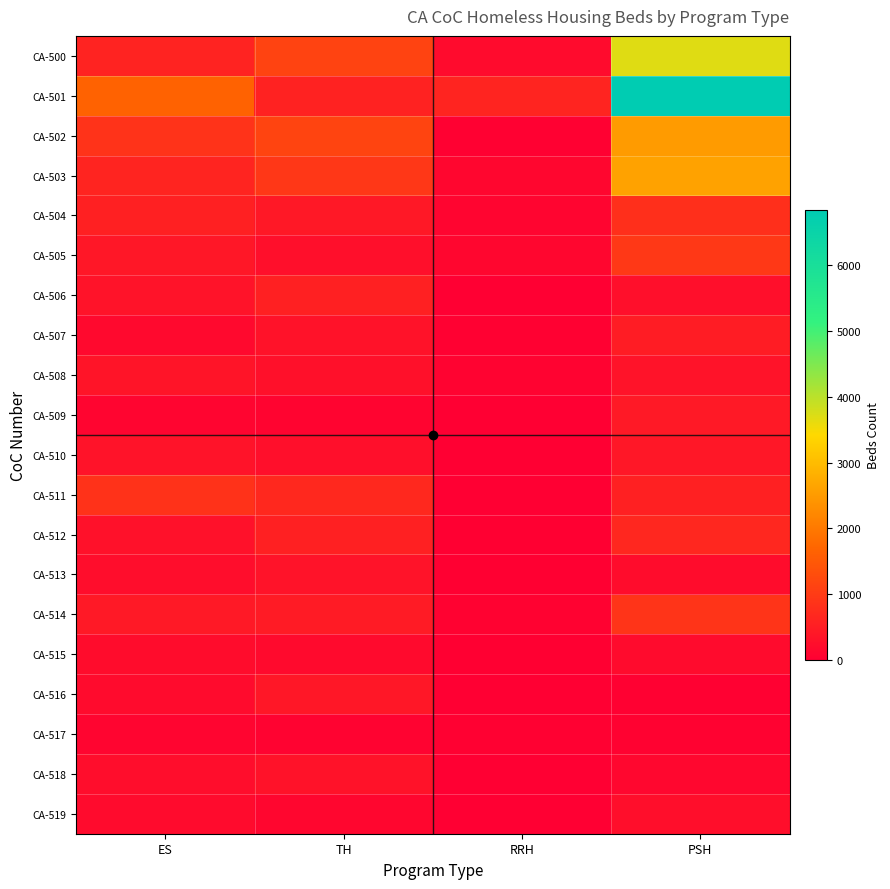

How many data points does each series have?

4